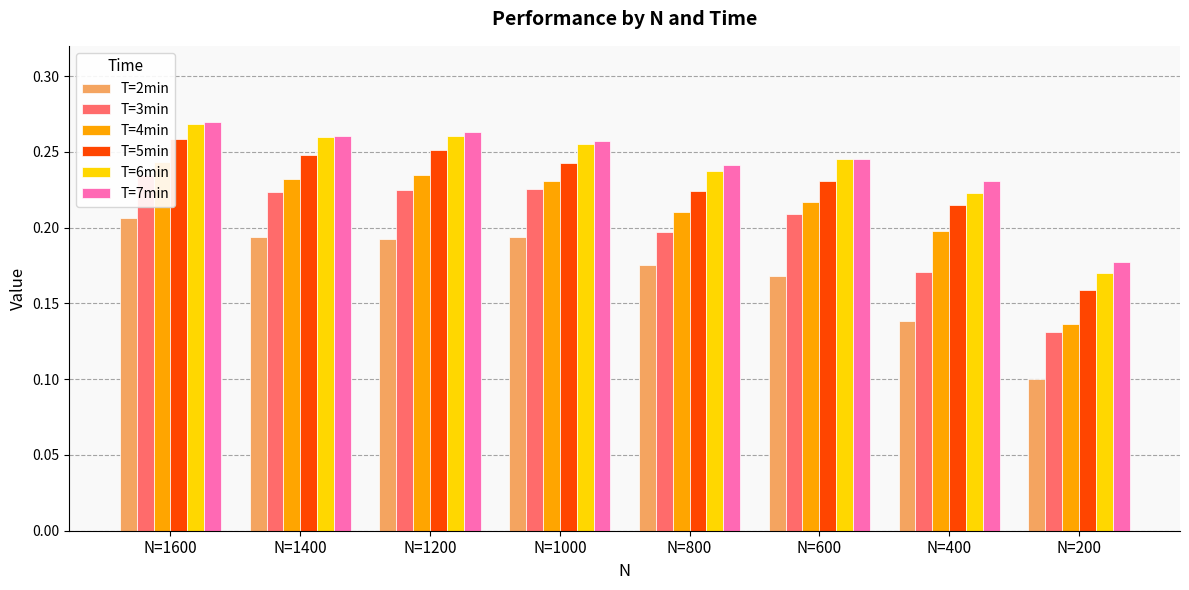

What are all the series names shown in the legend?

T=2min, T=3min, T=4min, T=5min, T=6min, T=7min